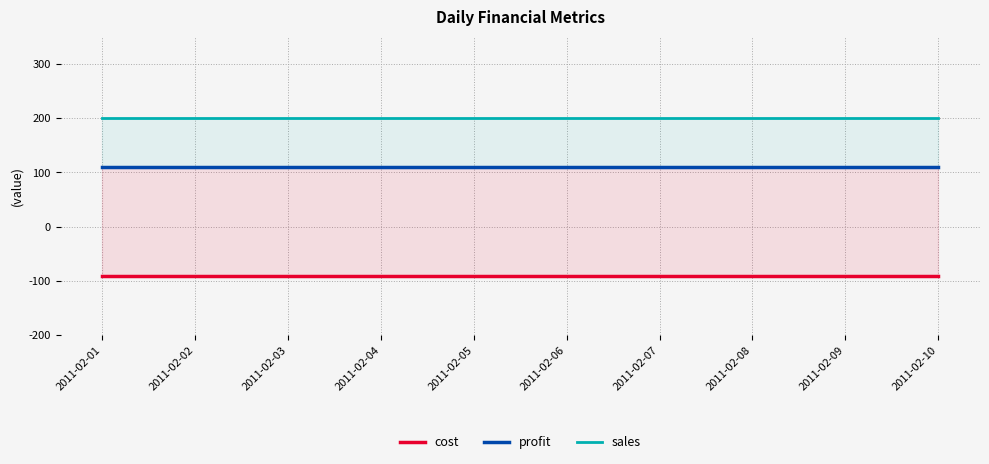

True or false: profit and sales cross at least once.

False